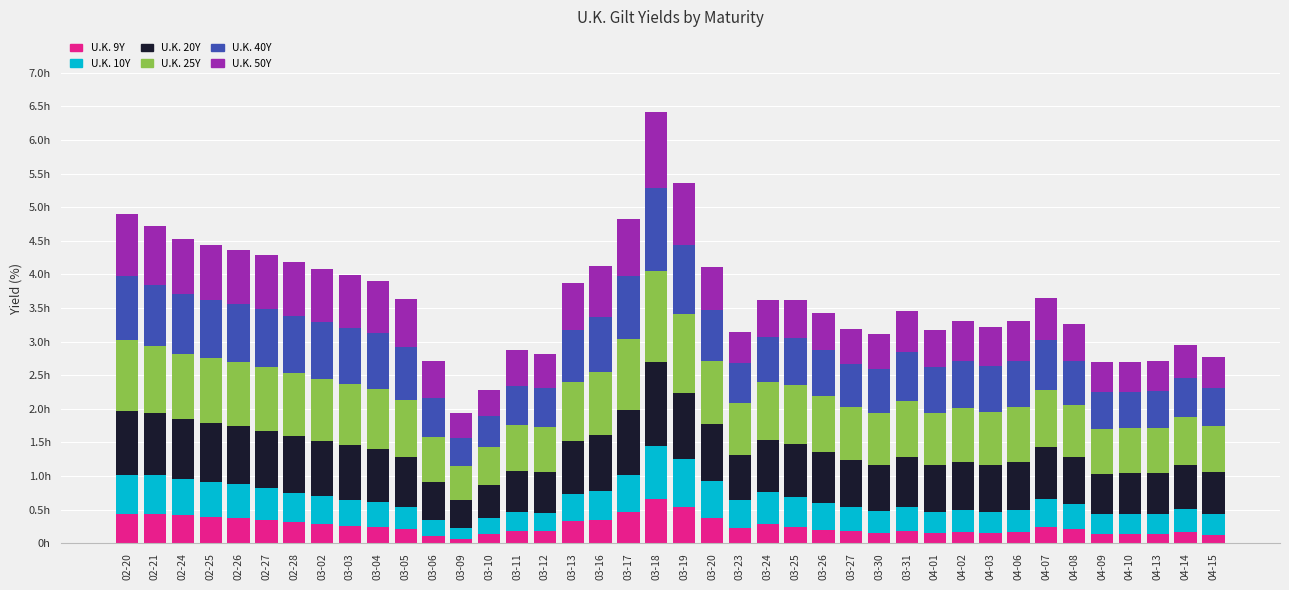

Does the chart contain any negative values?

No